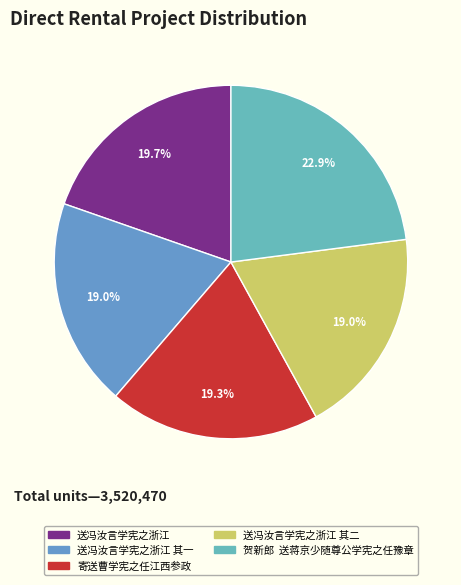

What is the largest slice in the pie chart?

贺新郎 送蒋京少随尊公学宪之任豫章